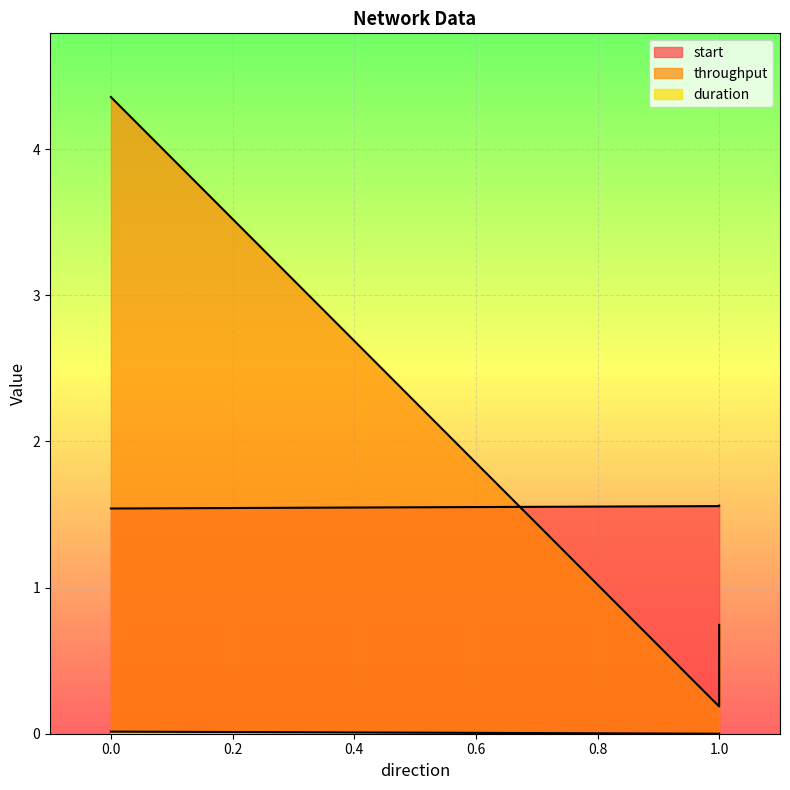

Which has a higher value, 1 or 1?

1